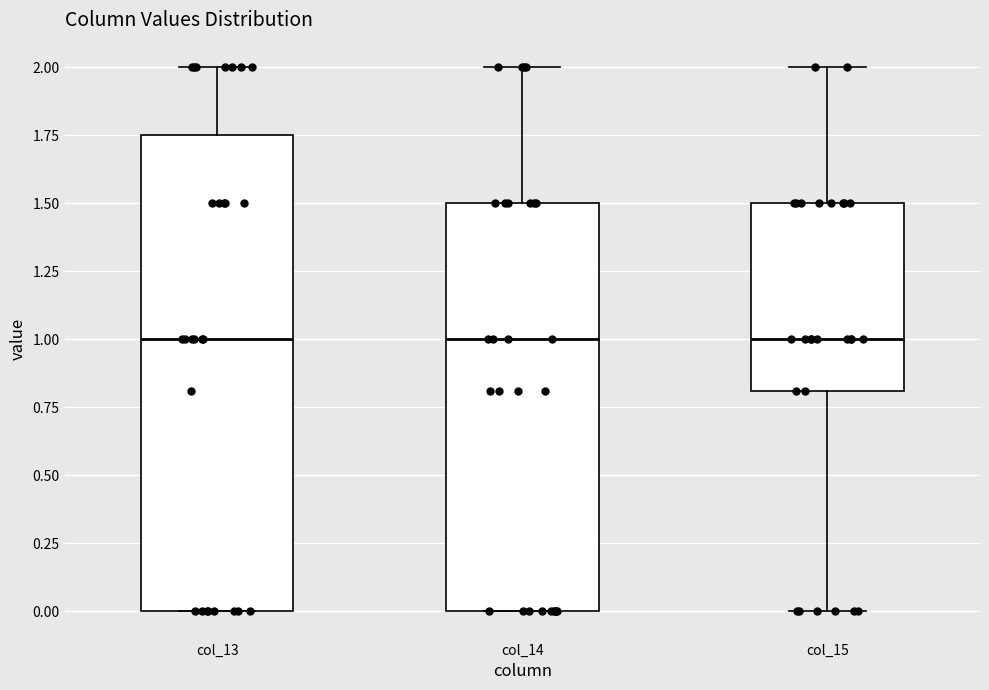

Where is the upper edge of the box for col_15 on the y-axis? The values are not printed on the chart, so give them approximately, as read against the axis.

1.50